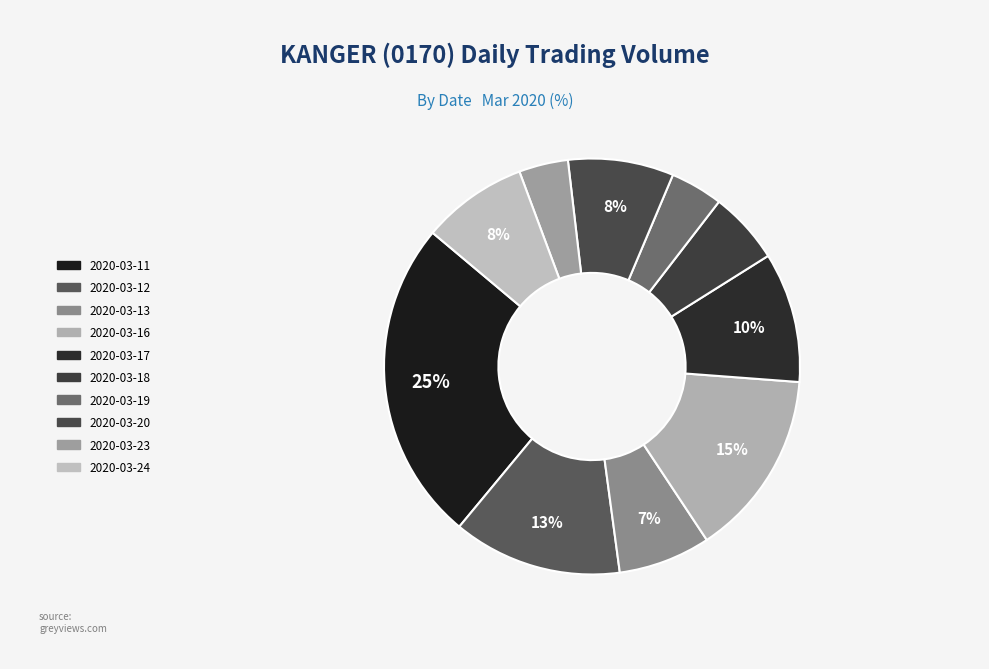

Rank the categories by value from highest to lowest.

2020-03-11, 2020-03-16, 2020-03-12, 2020-03-17, 2020-03-20, 2020-03-24, 2020-03-13, 2020-03-18, 2020-03-19, 2020-03-23